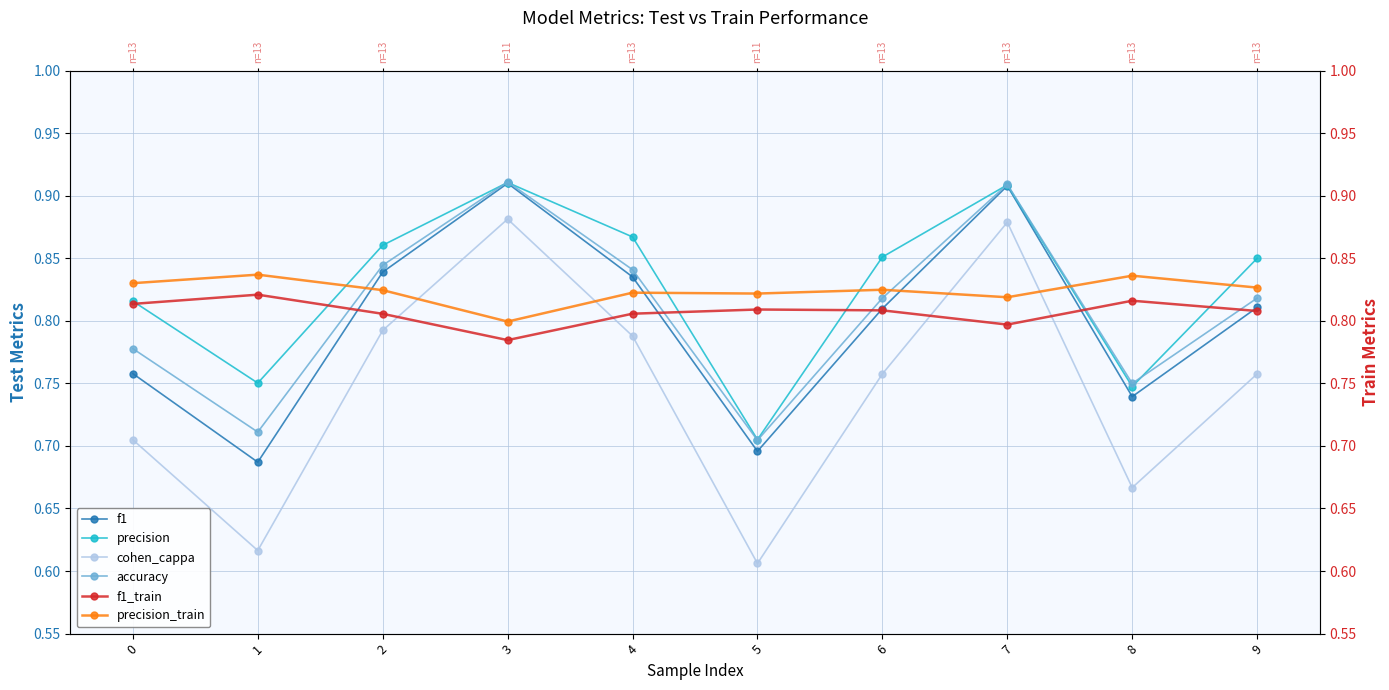

Where do precision_train and cohen_cappa first cross each other?

2 and 3